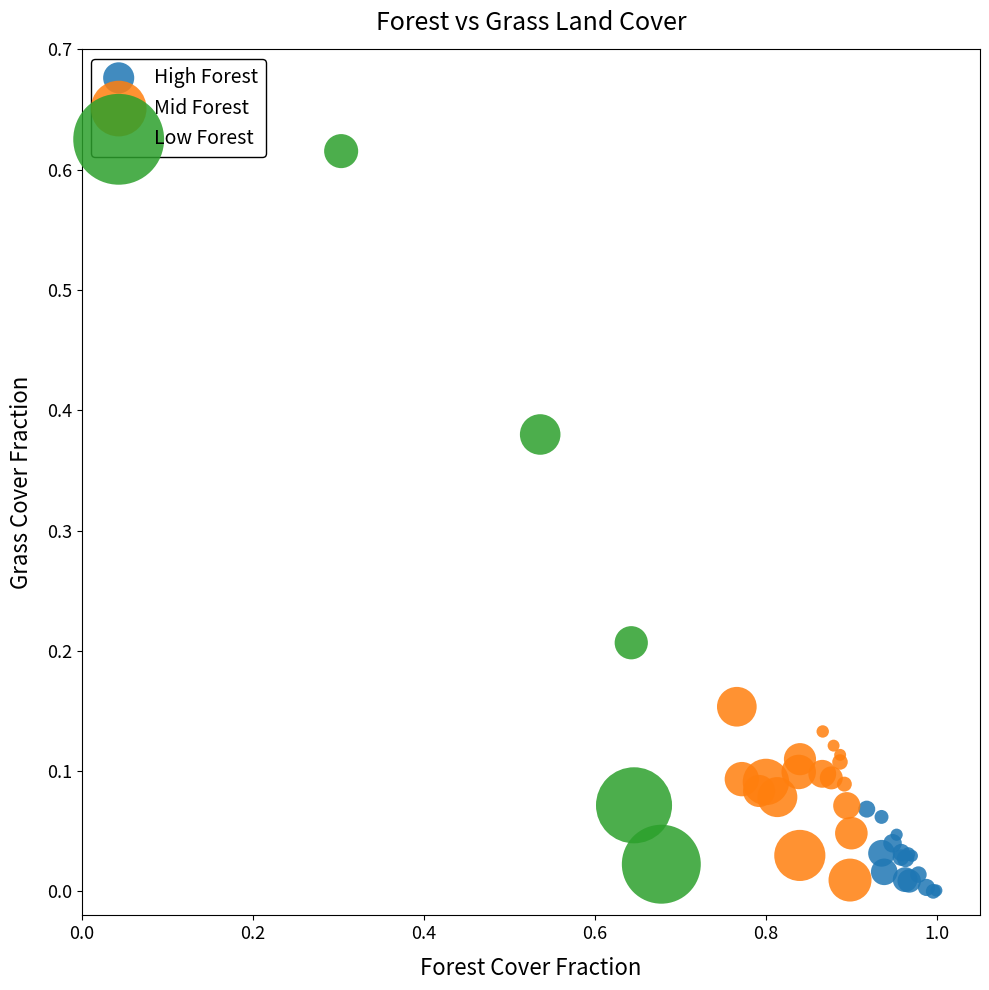

Which series contains the highest Y value?

Low Forest